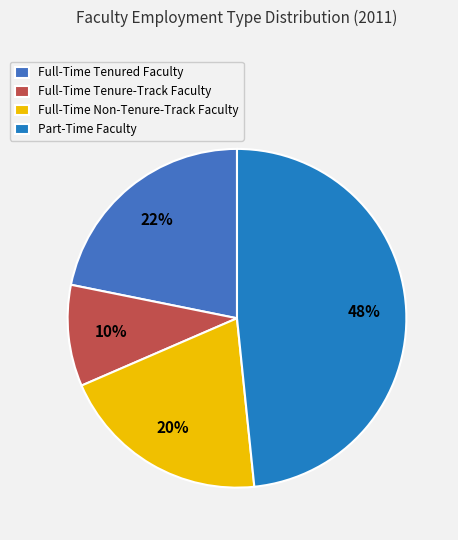

Which category has the biggest portion of the pie?

Part-Time Faculty